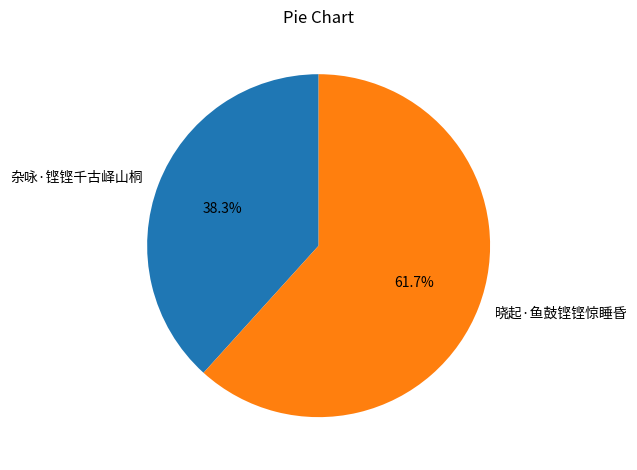

Rank the categories by value from lowest to highest.

杂咏·铿铿千古峄山桐, 晓起·鱼鼓铿铿惊睡昏